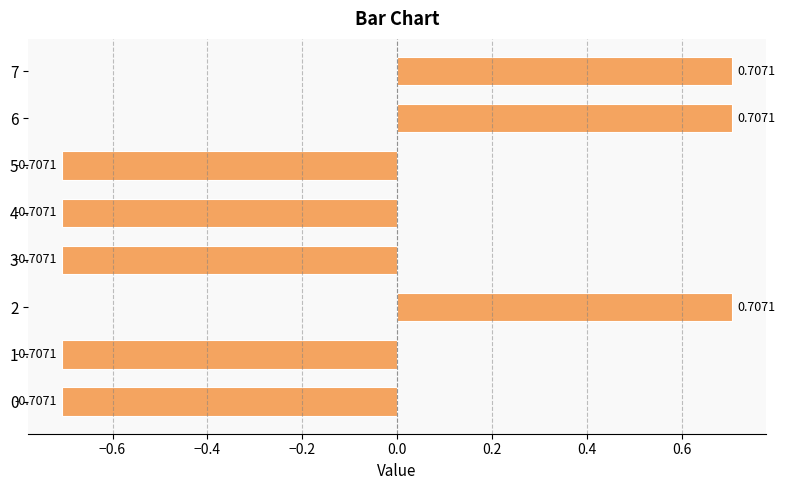

True or false: the data shows 1.1 at 6.

False